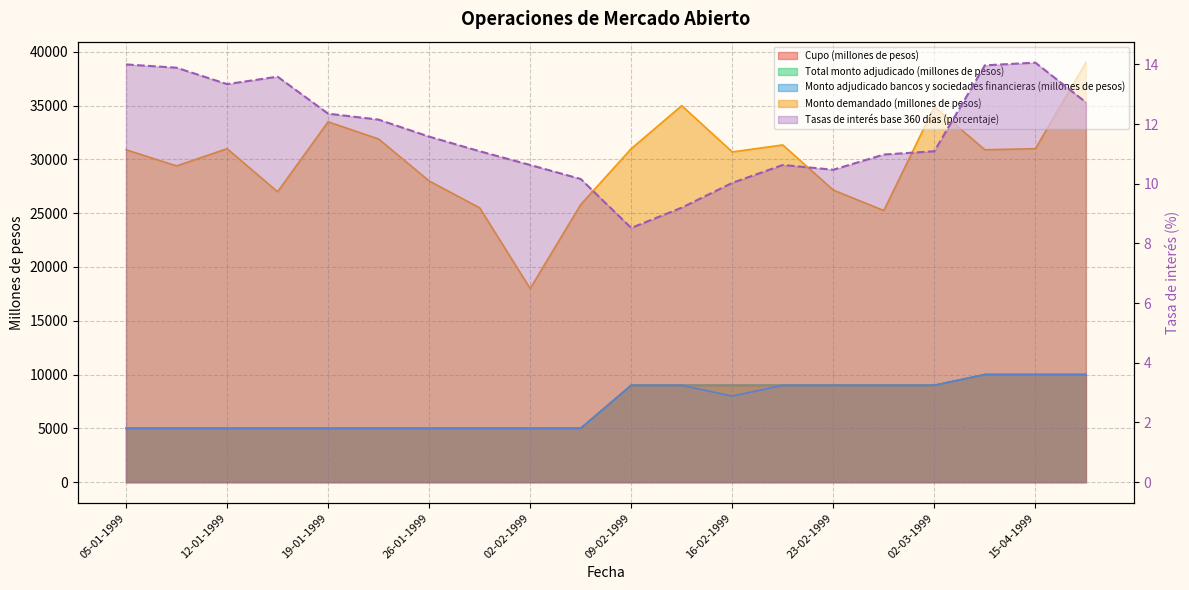

What is the minimum value for Monto demandado (millones de pesos)?

18000.0